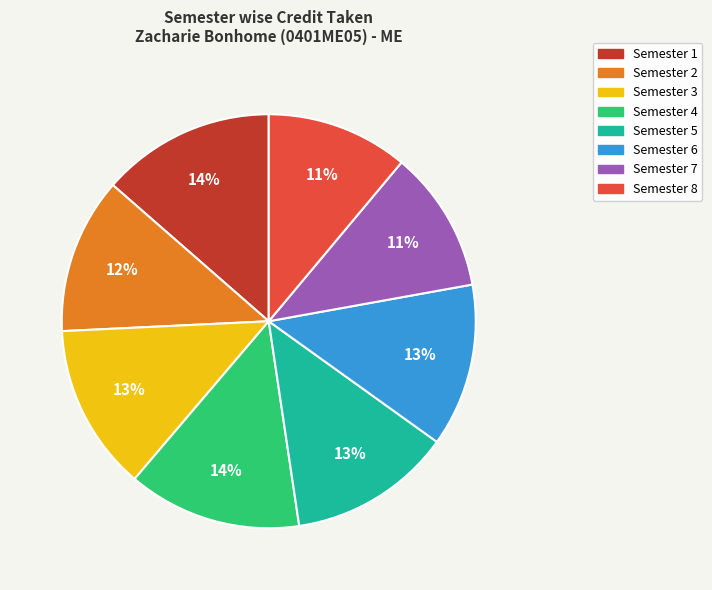

Does Semester 1 account for over 50% of the chart?

No